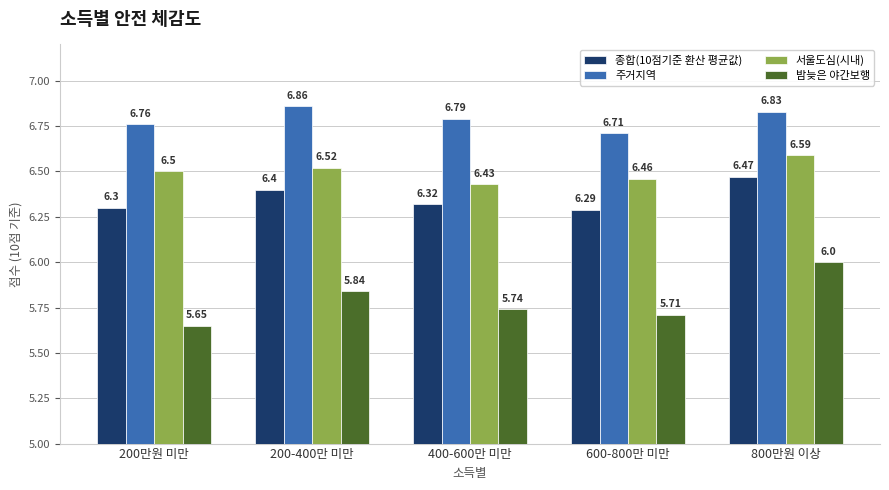

Count the 밤늦은 야간보행 values in the range 5 to 6.

5